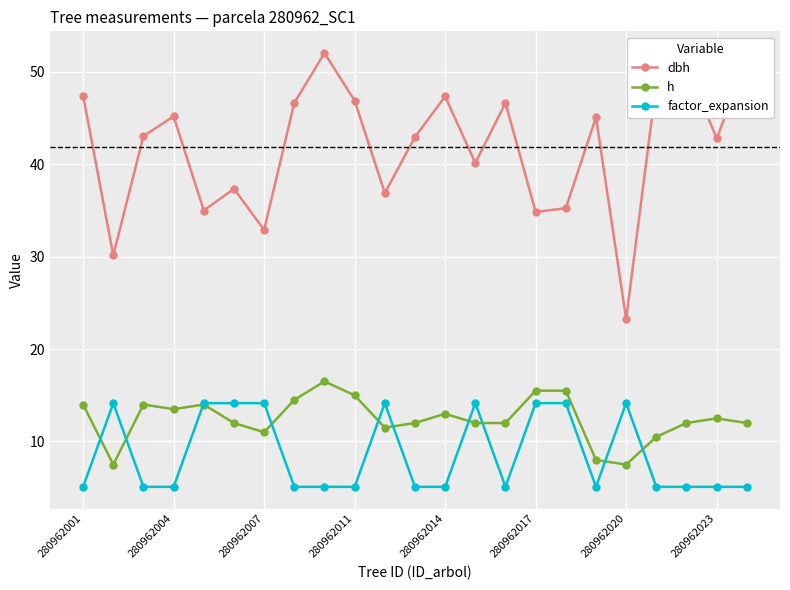

What is the highest value of the h series?

16.5